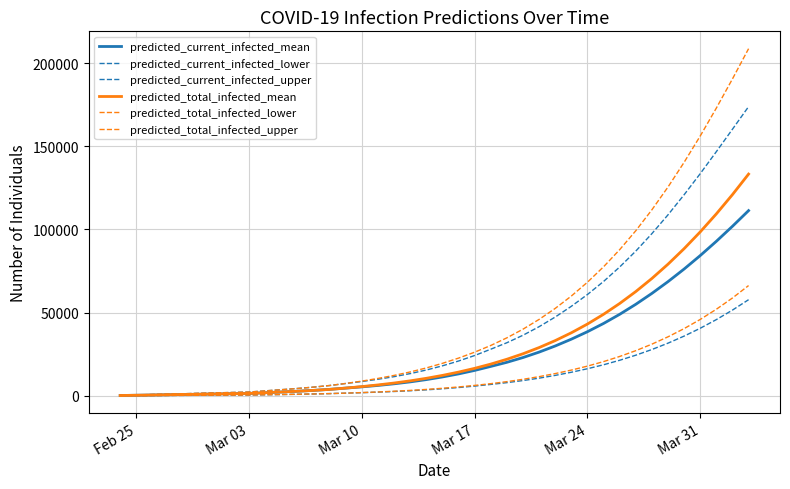

Reading left to right, list all the values displayed in this chart.

predicted_current_infected_mean: 156	311	467	622	778	933	1089	1244	1400	1836	2271	2729	3237	3847	4616	5356	6209	7197	8353	9720	11315	13150	15251	17657	20130	22995	26262	29945	34036	38527	43493	48986	55014	61575	68646	76230	84323	92904	101932	111356
predicted_current_infected_lower: 50	100	150	200	250	300	350	400	450	599	748	907	1084	1302	1581	1861	2187	2569	3022	3566	4207	4955	5823	6829	7898	9152	10601	12261	14142	16253	18642	21349	24401	27824	31642	35890	40603	45809	51529	57778
predicted_current_infected_upper: 250	500	750	1000	1250	1500	1750	2000	2250	2950	3648	4383	5195	6170	7398	8576	9931	11499	13330	15491	18007	20899	24214	28006	31898	36406	41550	47355	53811	60904	68751	77445	87009	97525	108827	120908	133594	146824	160310	173893
predicted_total_infected_mean: 156	311	467	622	778	933	1089	1244	1400	1836	2271	2729	3237	3847	4616	5512	6520	7664	8975	10498	12248	14239	16496	19057	21967	25266	28991	33182	37883	43143	49005	55506	62678	70550	79144	88478	98562	109400	120989	133323
predicted_total_infected_lower: 50	100	150	200	250	300	350	400	450	599	748	907	1084	1302	1581	1911	2287	2719	3222	3816	4507	5305	6223	7279	8498	9901	11508	13346	15444	17835	20553	23636	27120	31047	35458	40398	45909	52033	58809	66277
predicted_total_infected_upper: 250	500	750	1000	1250	1500	1750	2000	2250	2950	3648	4383	5195	6170	7398	8826	10431	12249	14330	16741	19507	22649	26214	30256	34848	40053	45932	52550	59981	68302	77576	87875	99258	111854	125568	140415	156242	173037	190566	208740